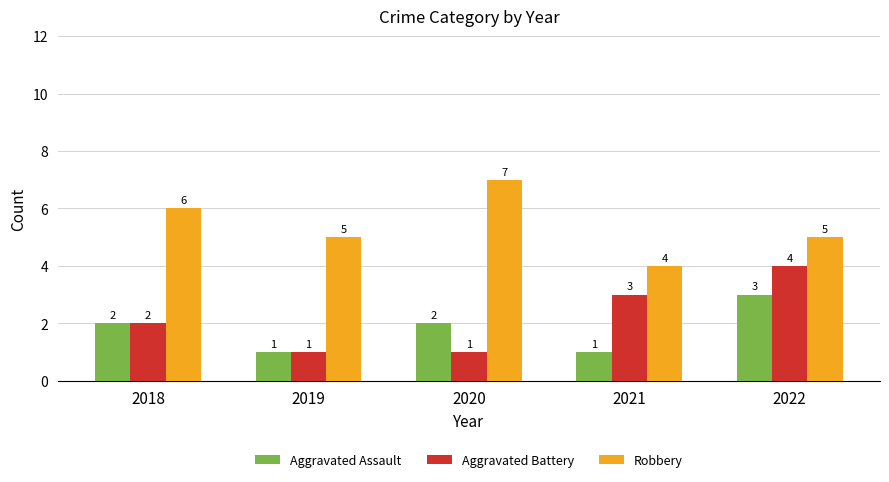

What is the average value of the Robbery series?

5